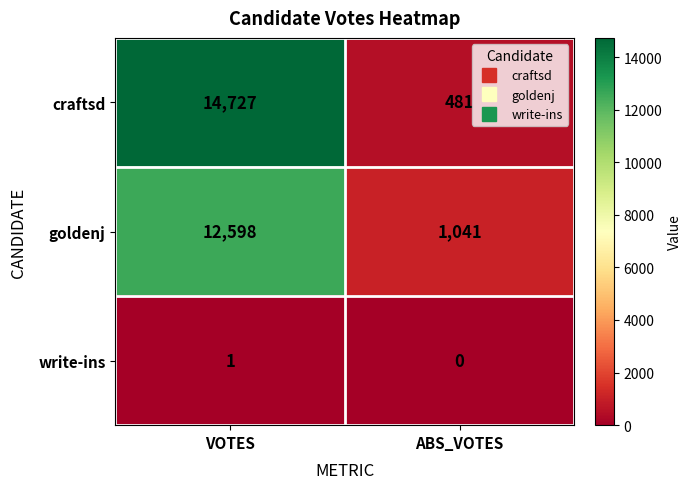

What is the difference between the maximum and minimum values in the goldenj series?

11557